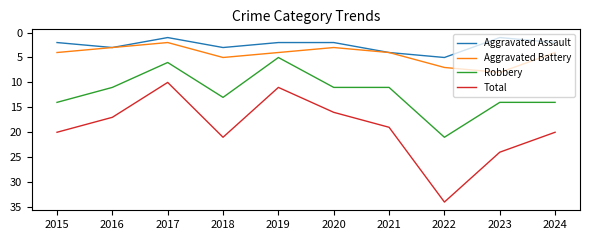

Reading left to right, extract all data points from this chart.

Aggravated Assault: 2015=2	2016=3	2017=1	2018=3	2019=2	2020=2	2021=4	2022=5	2023=1	2024=2
Aggravated Battery: 2015=4	2016=3	2017=2	2018=5	2019=4	2020=3	2021=4	2022=7	2023=8	2024=4
Robbery: 2015=14	2016=11	2017=6	2018=13	2019=5	2020=11	2021=11	2022=21	2023=14	2024=14
Total: 2015=20	2016=17	2017=10	2018=21	2019=11	2020=16	2021=19	2022=34	2023=24	2024=20